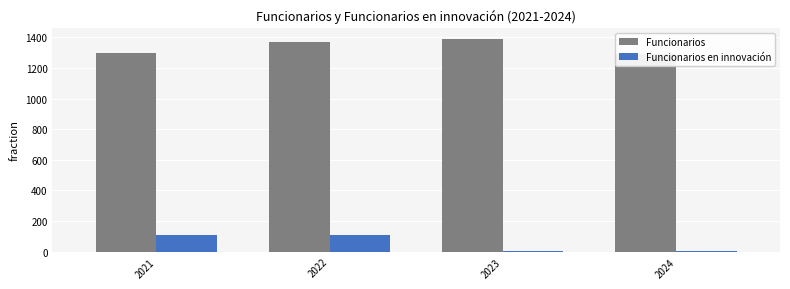

Which series has the widest spread of values?

Funcionarios en innovación